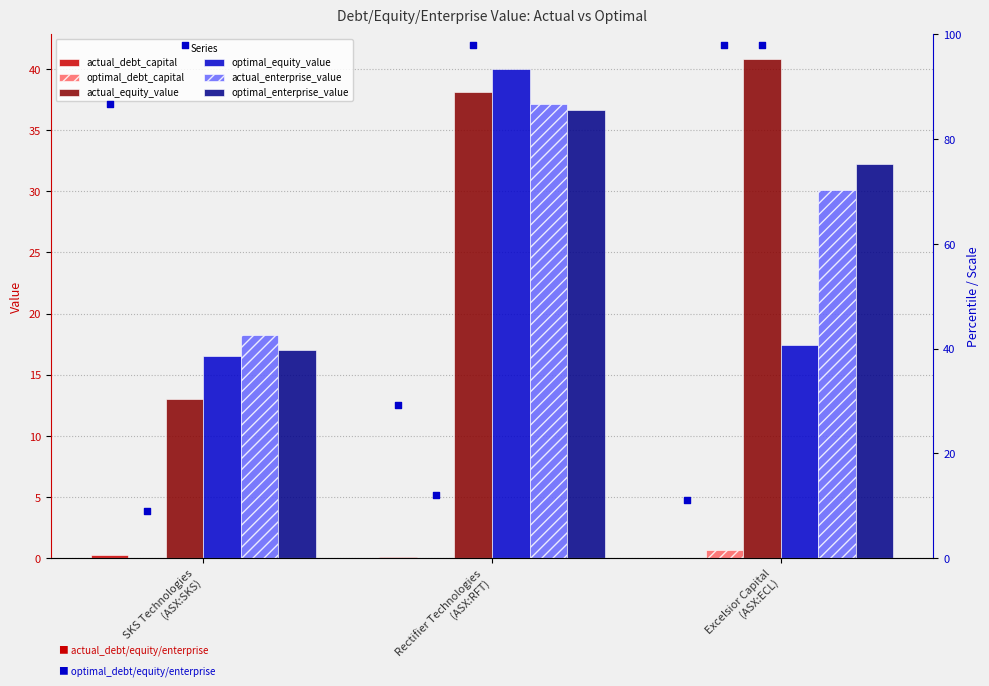

At how many categories does at least one series exceed 9?

3